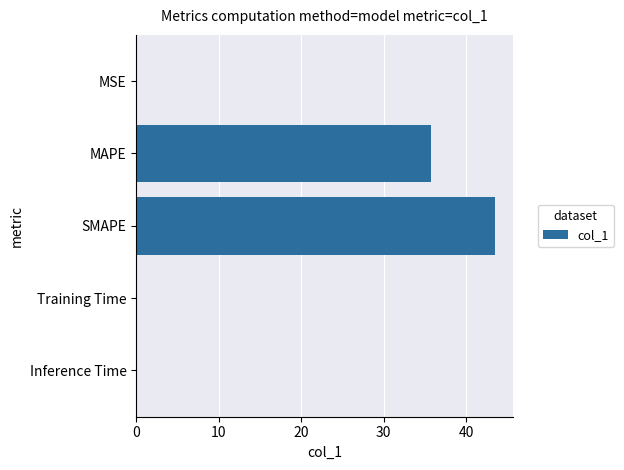

What is the sum of all values?

79.4